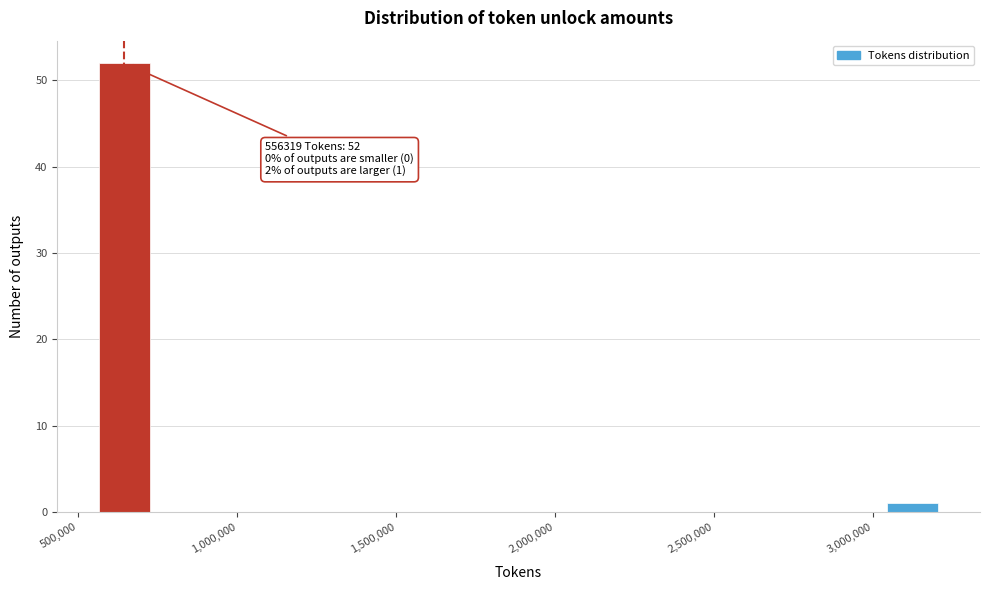

Read against the x-axis, roughly where is the centre of the tallest bar?

650000